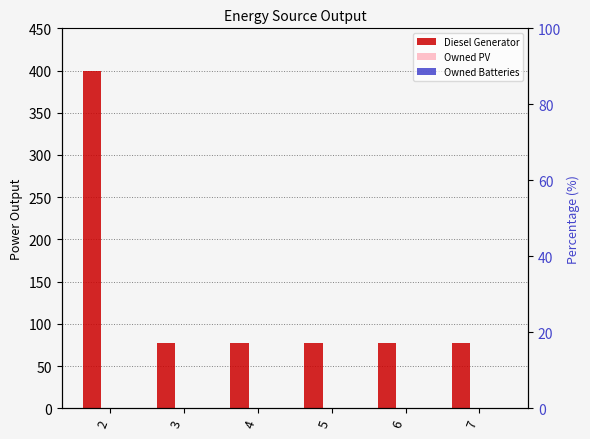

What is the total value across all series at 5?

77